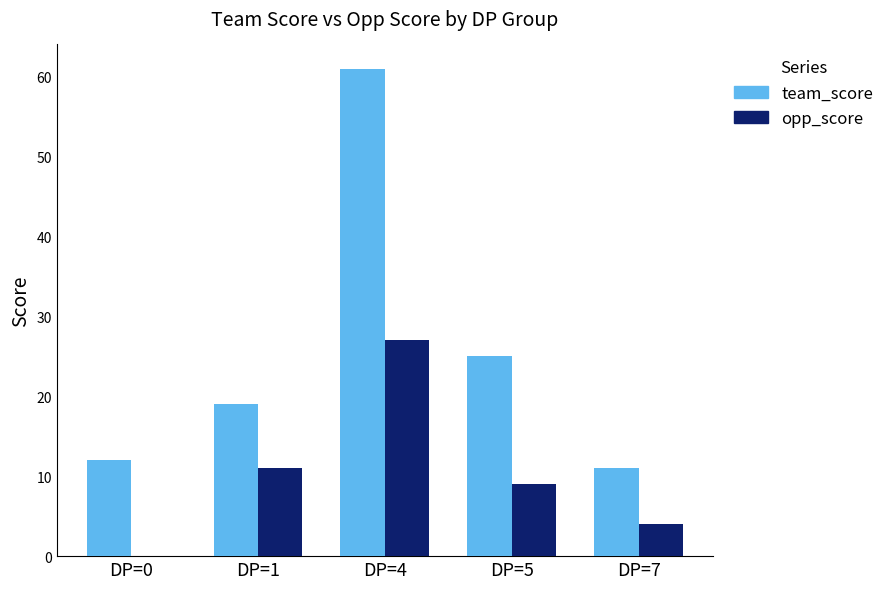

Are the bars horizontal?

No